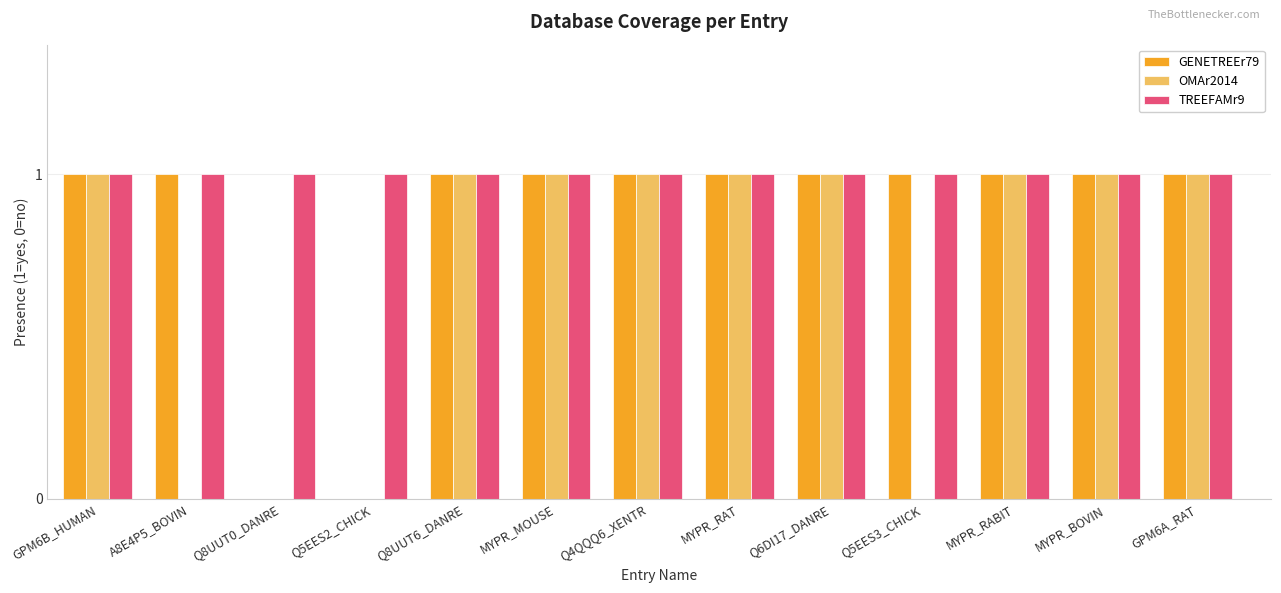

Reading left to right, list all the values displayed in this chart.

GENETREEr79: 1	1	0	0	1	1	1	1	1	1	1	1	1
OMAr2014: 1	0	0	0	1	1	1	1	1	0	1	1	1
TREEFAMr9: 1	1	1	1	1	1	1	1	1	1	1	1	1